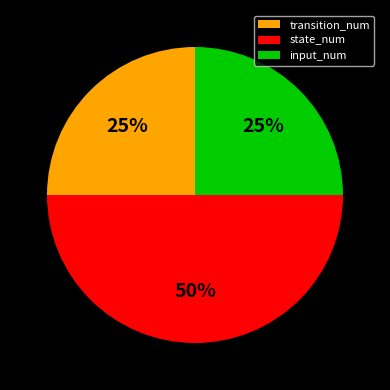

What is the largest slice in the pie chart?

state_num